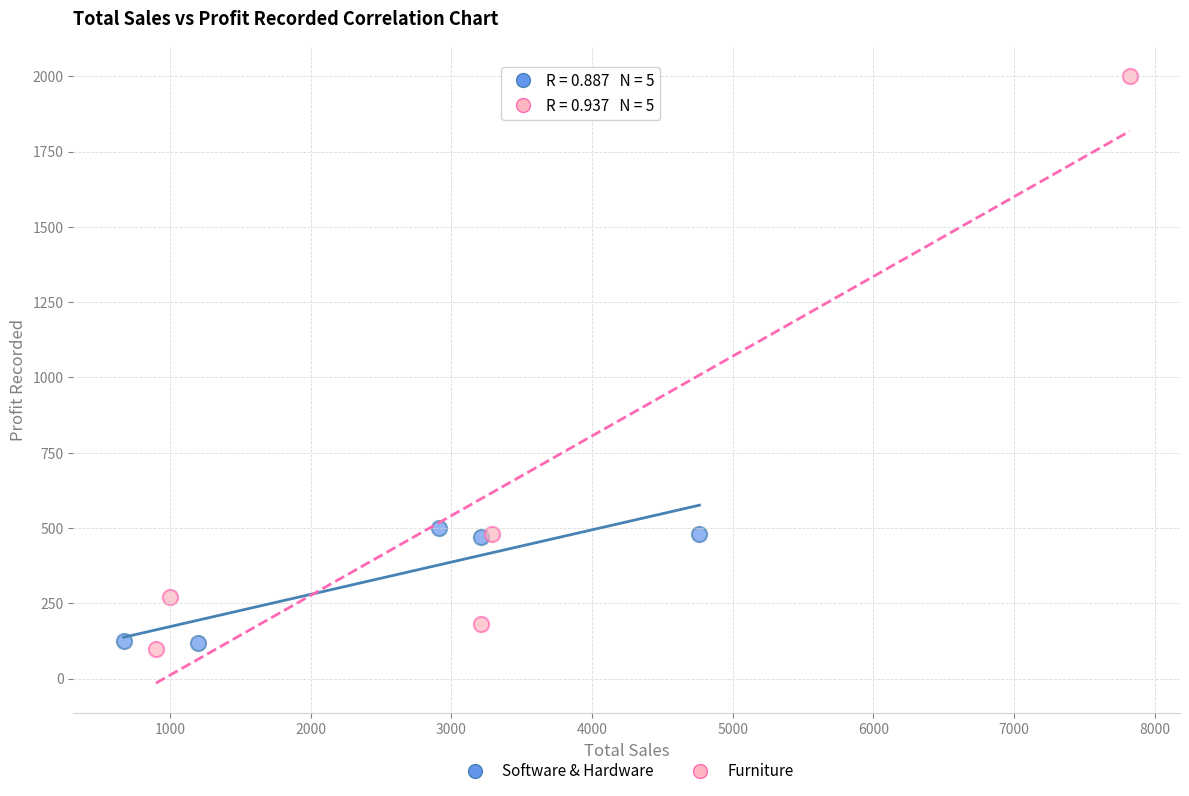

Which series contains the lowest Y value?

Furniture